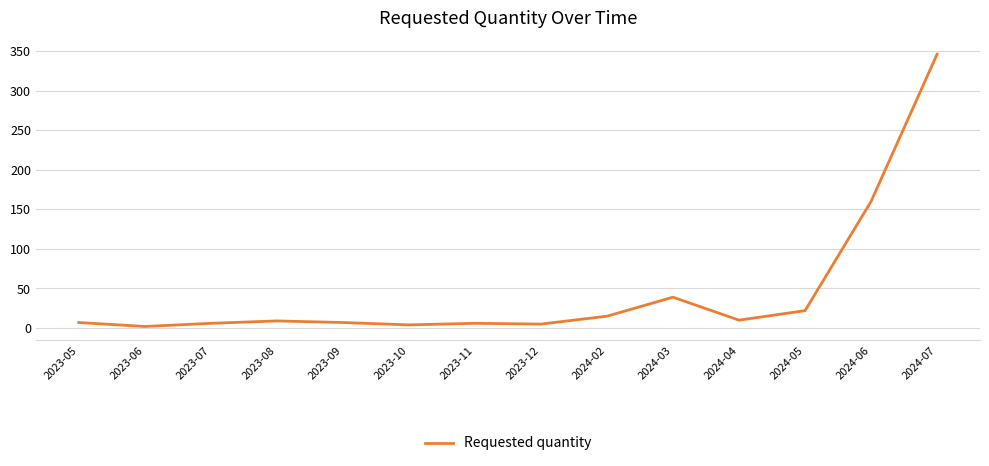

At which category does the data reach its first local valley?

2023-06